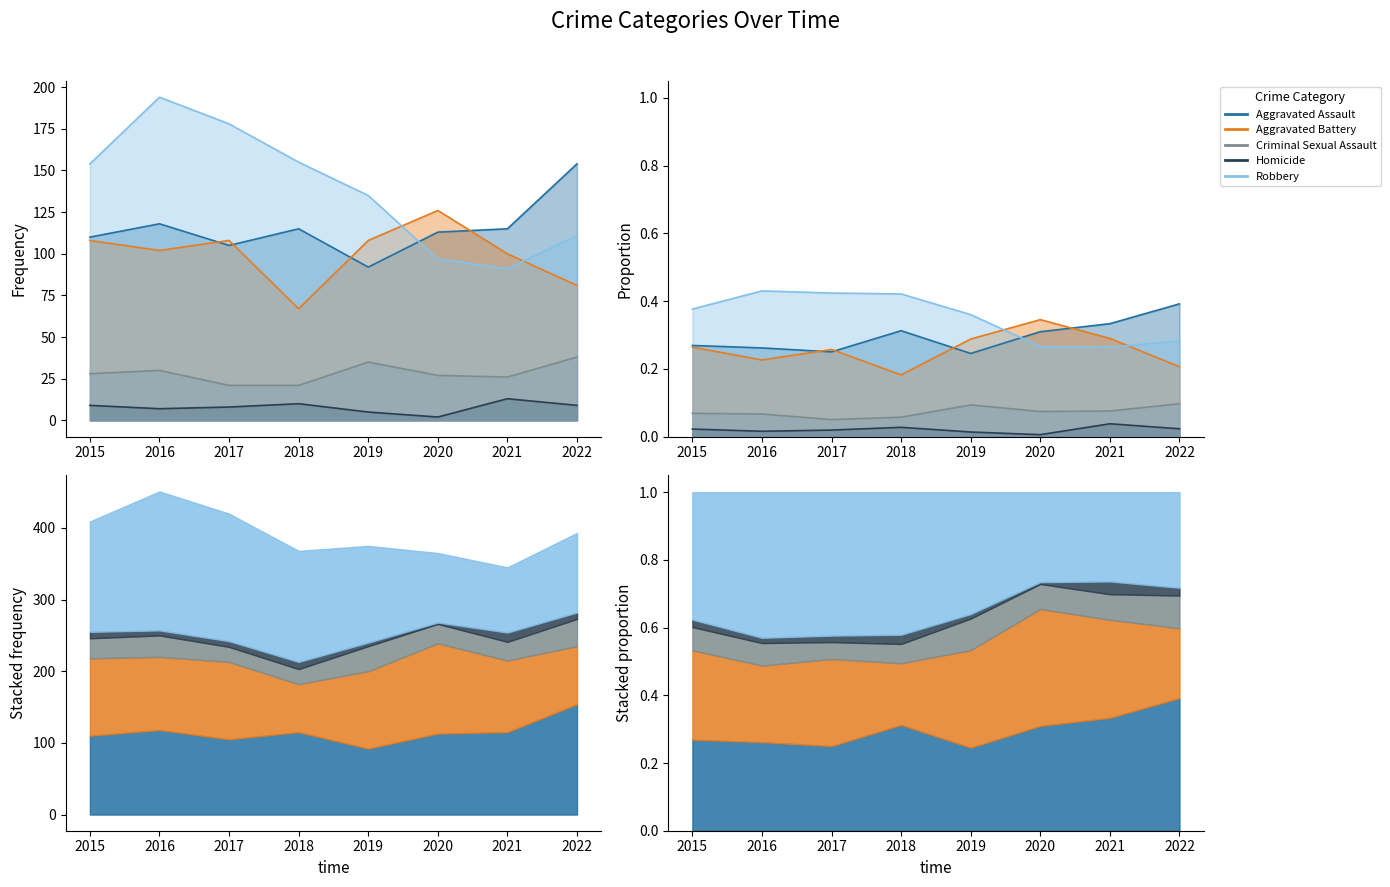

Between 2018 and 2021, which is larger?

2018